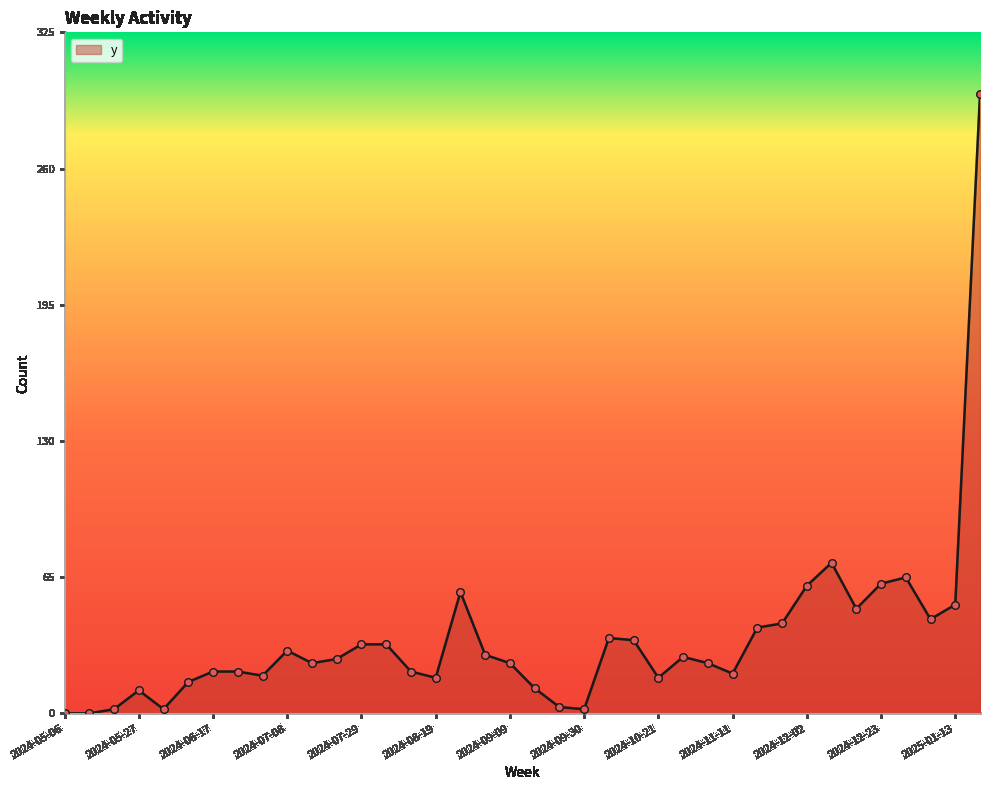

What is the greatest value displayed?

296